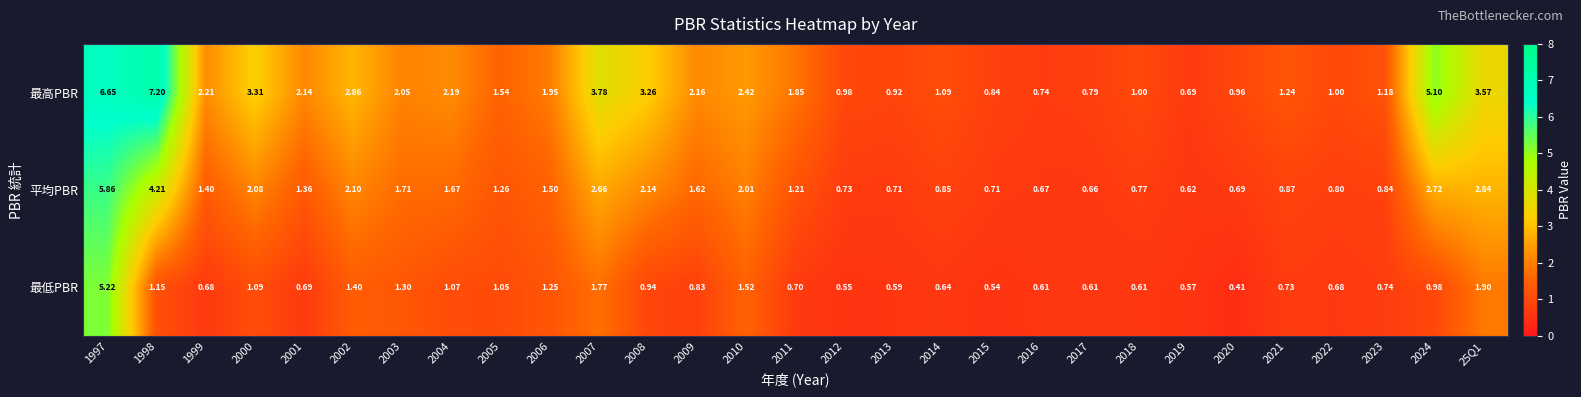

Between 2013 and 2020, which series saw the biggest shift?

最低PBR